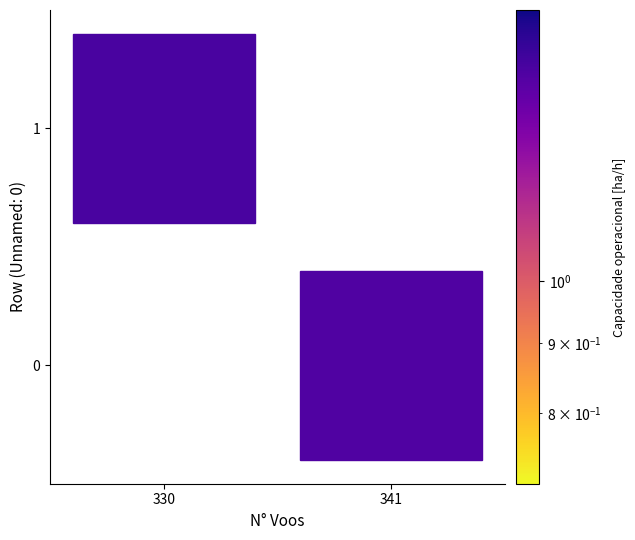

List the series in order of their overall mean, lowest first.

0, 1